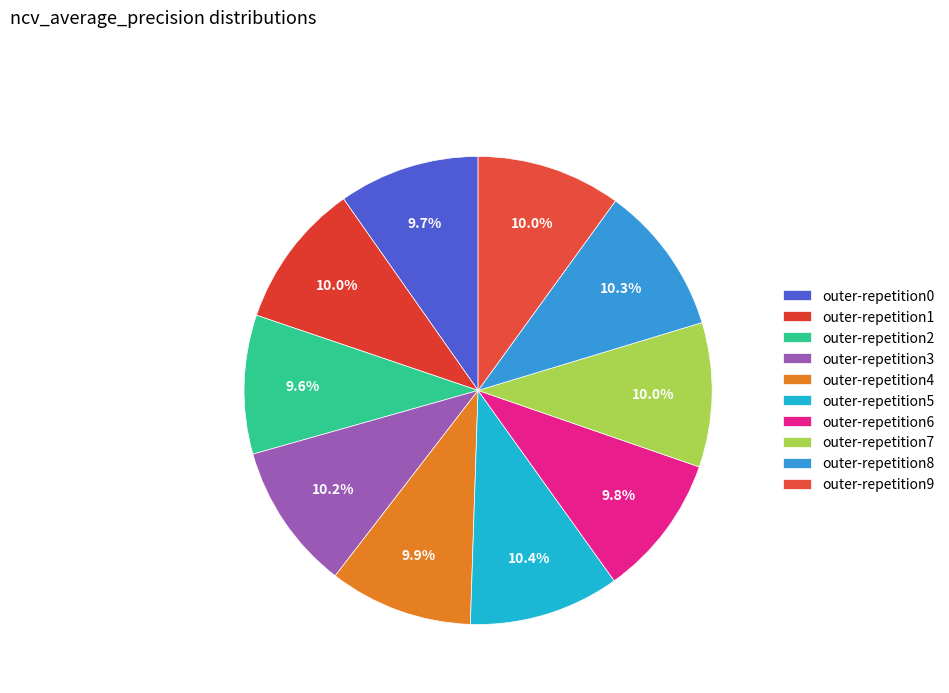

Does any single category account for the majority?

No